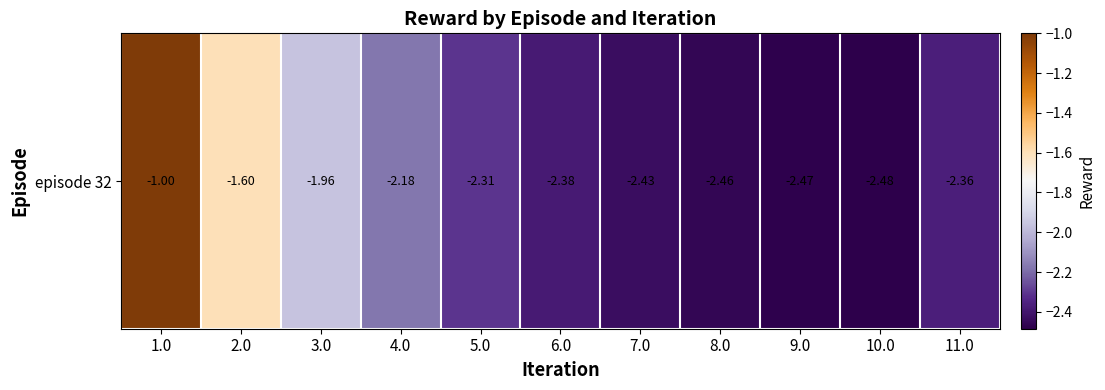

At which category does the chart reach its minimum across all series?

10.0